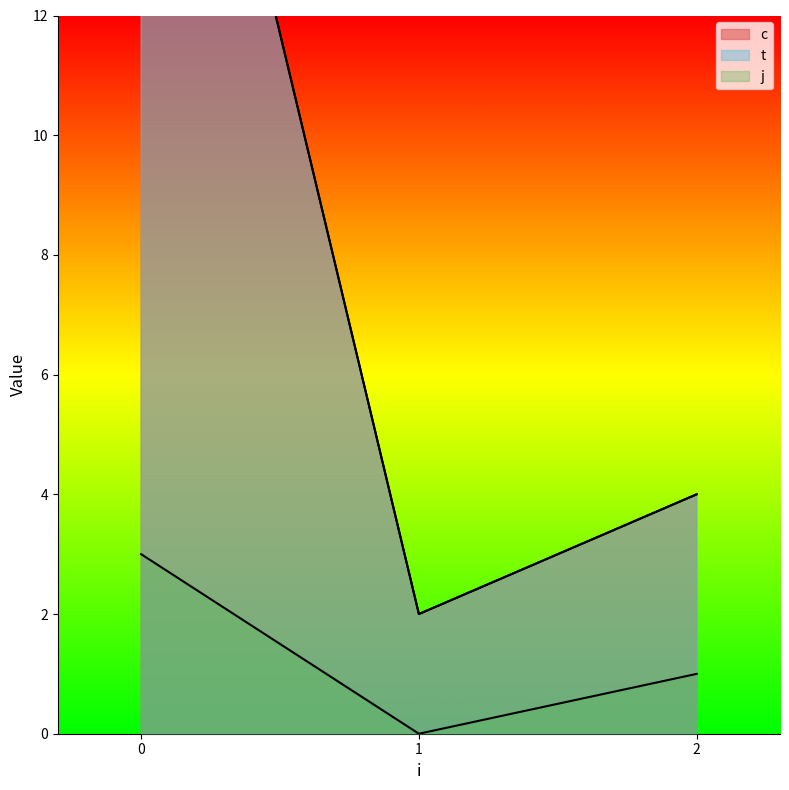

What is the value of the j point at the 1st from the left?

1.0